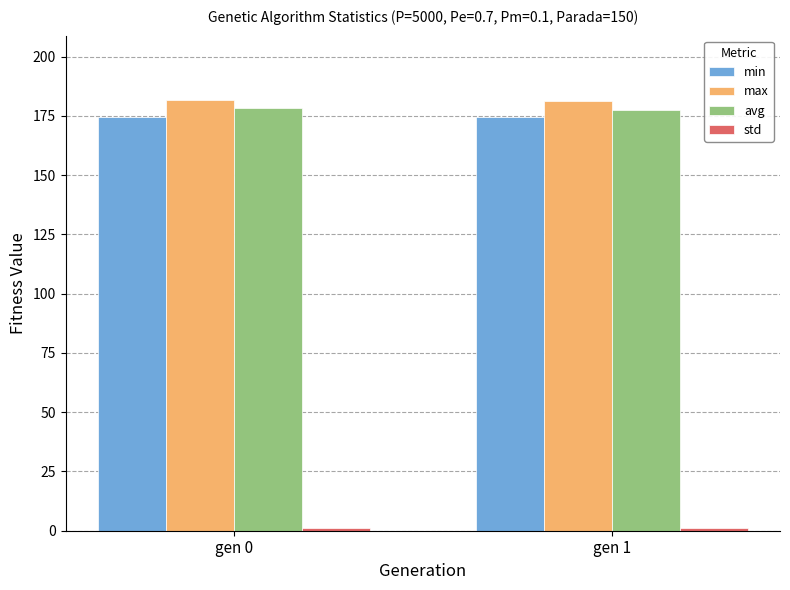

What is the difference between the maximum and minimum values in the max series?

0.5